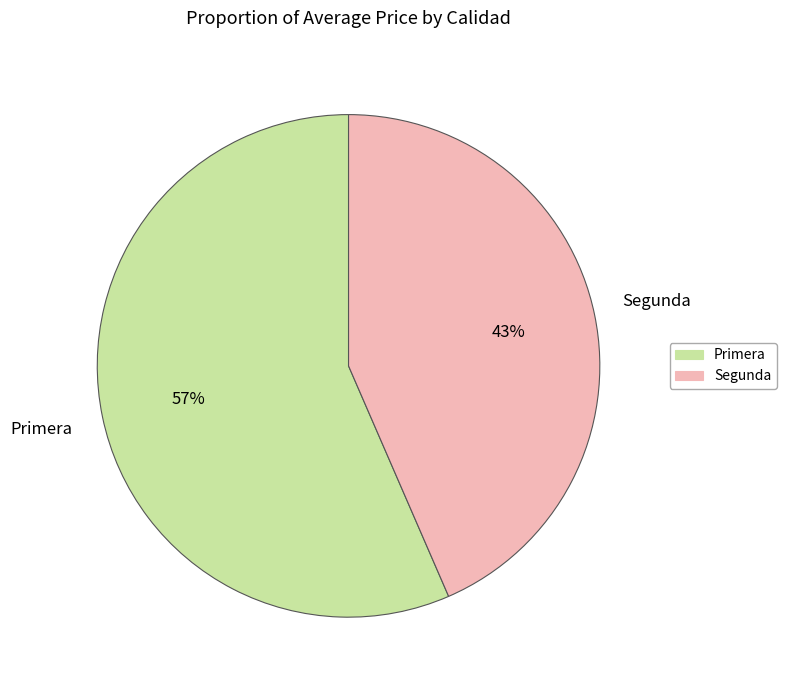

Is Segunda the majority of the pie?

No